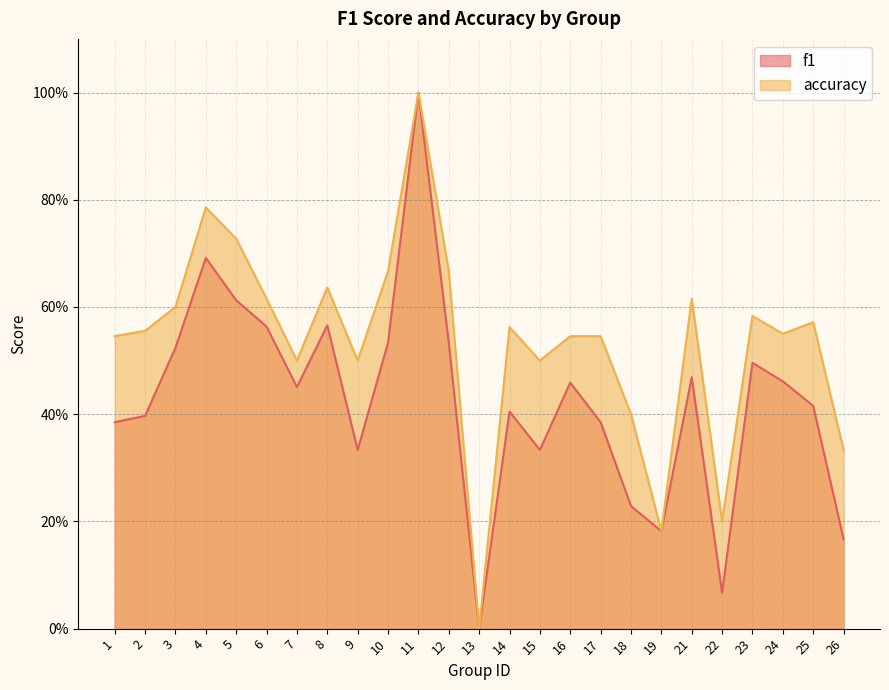

What is the difference between the maximum and minimum values in the accuracy series?

1.0